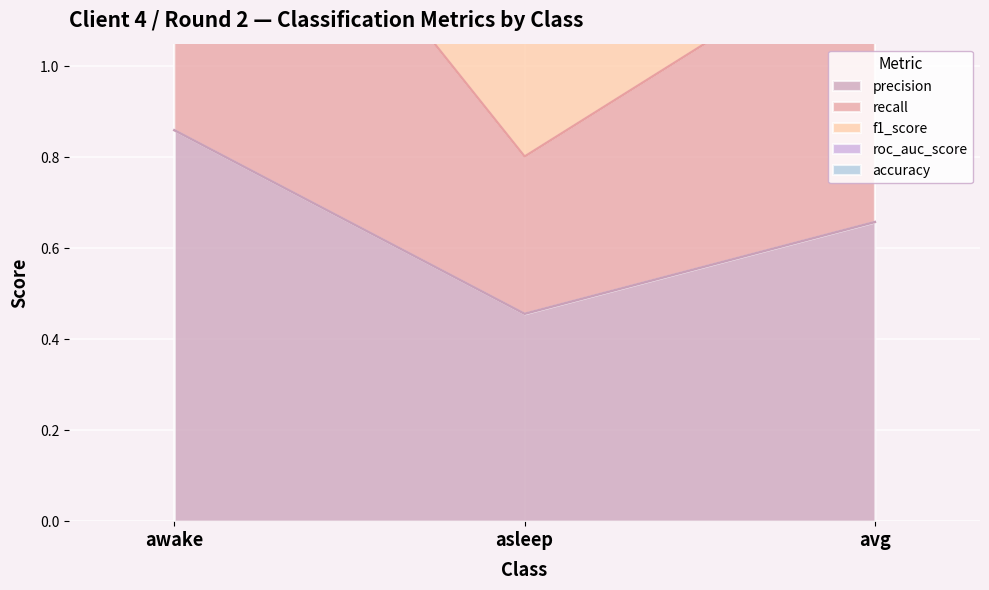

What is the label of the 2nd point from the right?

asleep